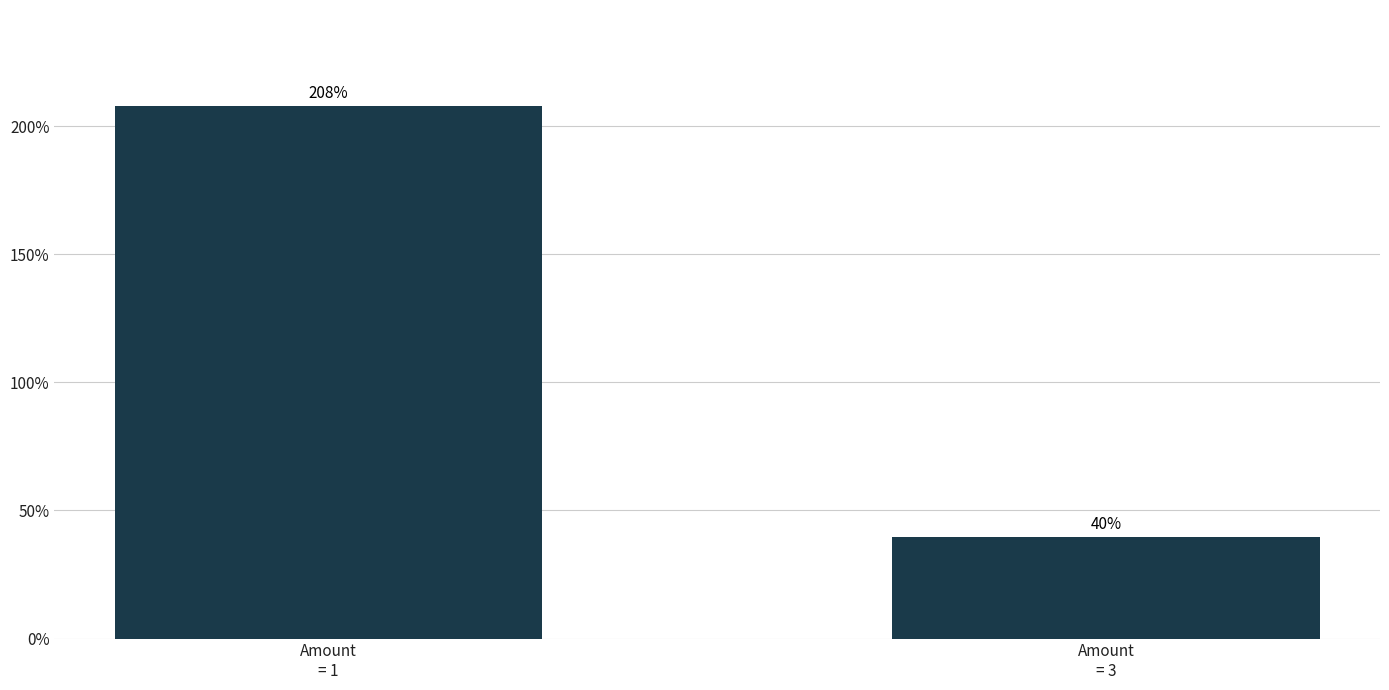

Which label corresponds to the largest value in the chart?

Amount
= 1